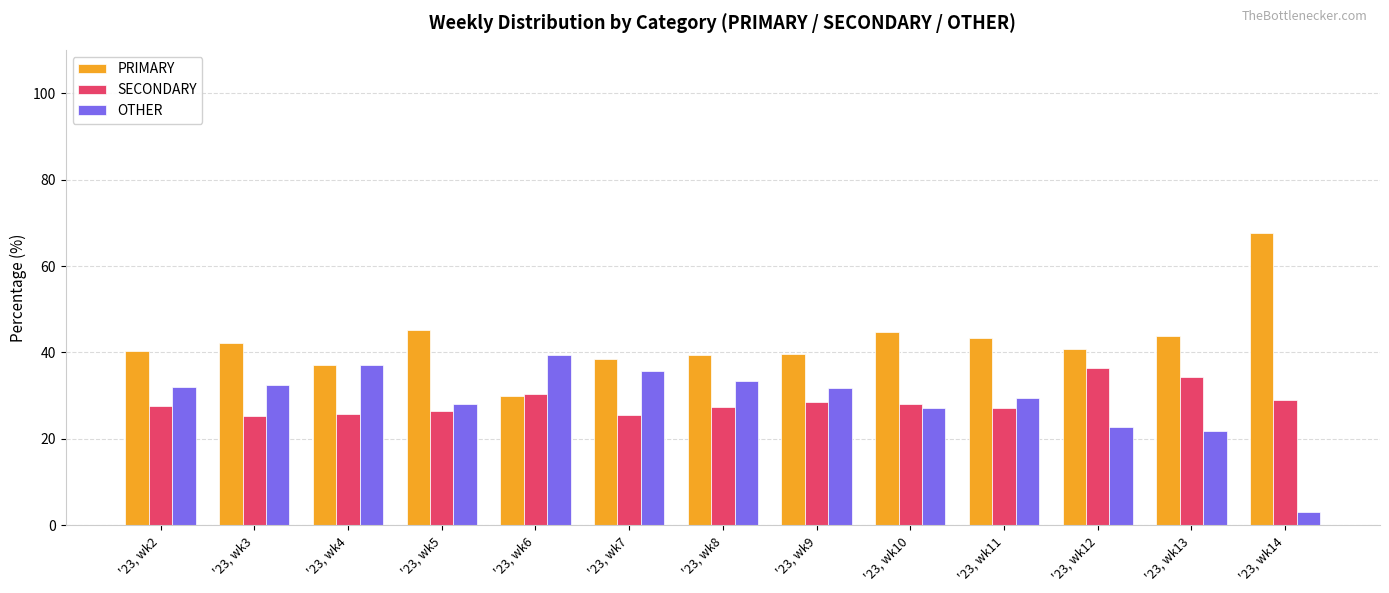

Is it true that PRIMARY equals 29.6 at '23, wk13?

False